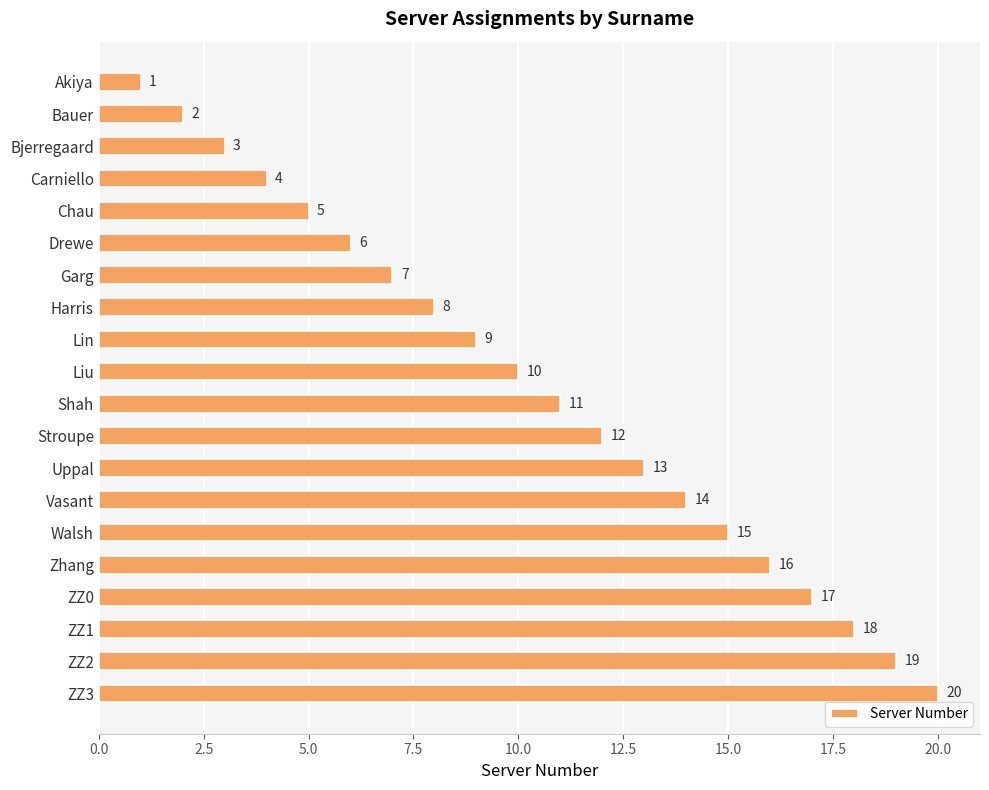

At which label is the value closest to 10?

Liu